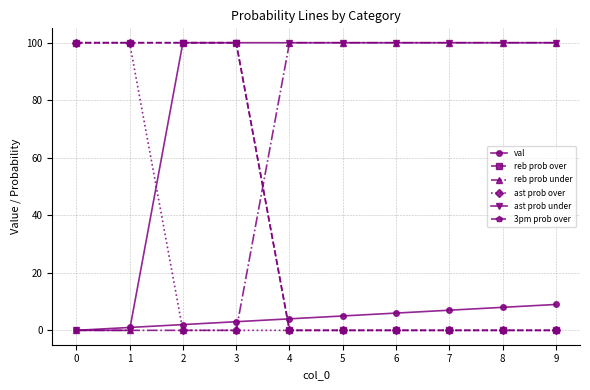

Does the chart have visible grid lines?

Yes